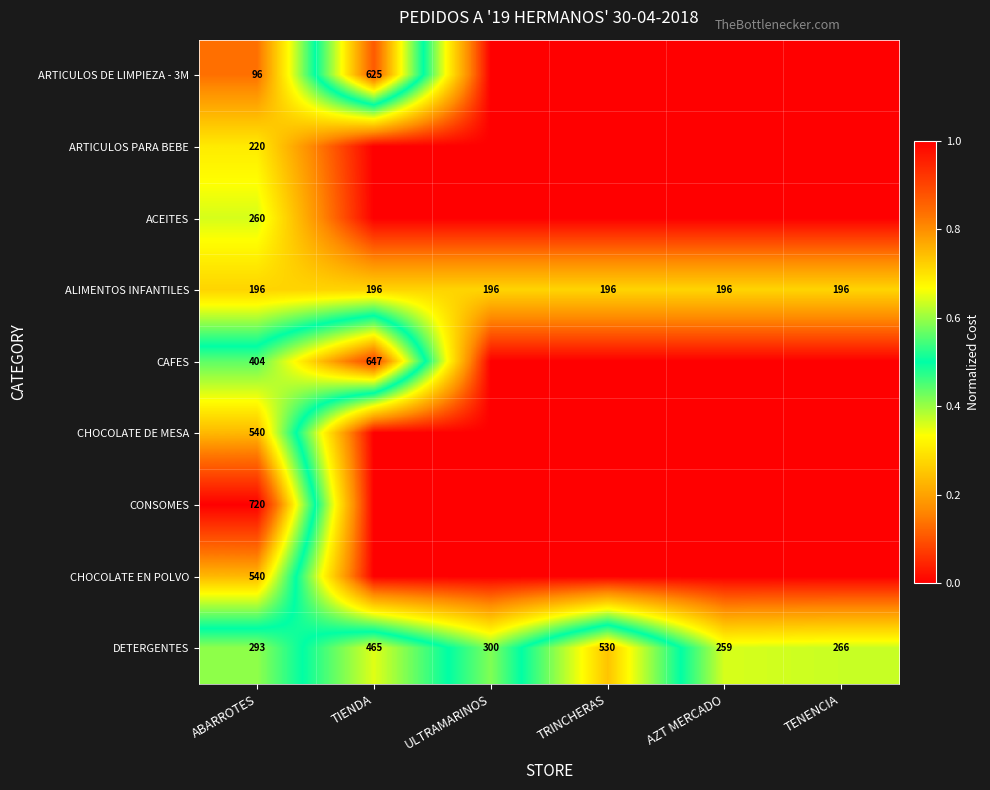

Is it true that DETERGENTES equals 523 at ABARROTES?

False